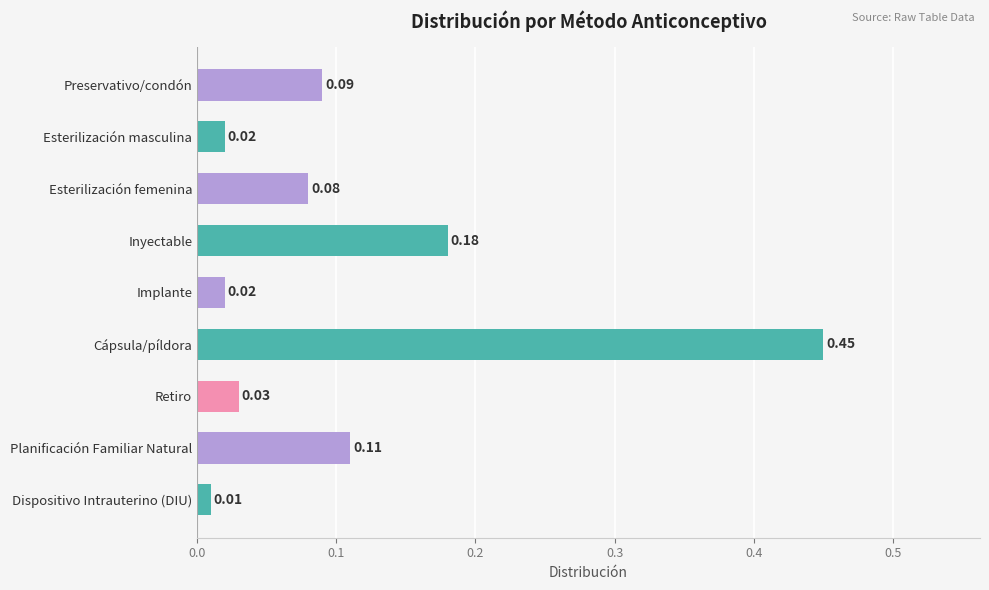

What is the change in value from Cápsula/píldora to Retiro?

-0.4